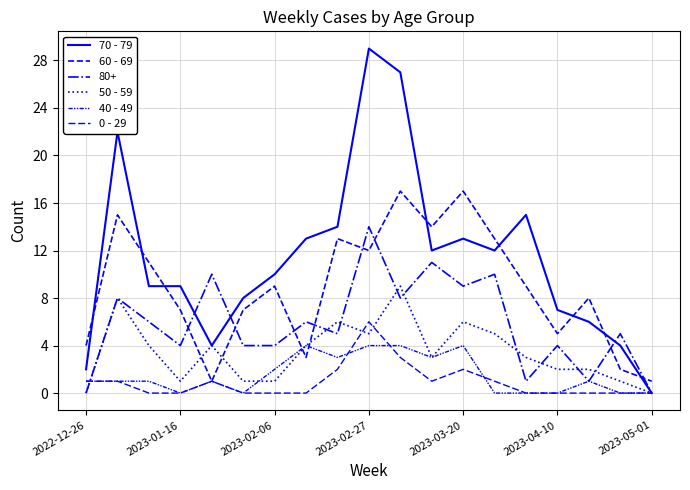

What is the difference between the maximum and second lowest values in the 60 - 69 series?

16